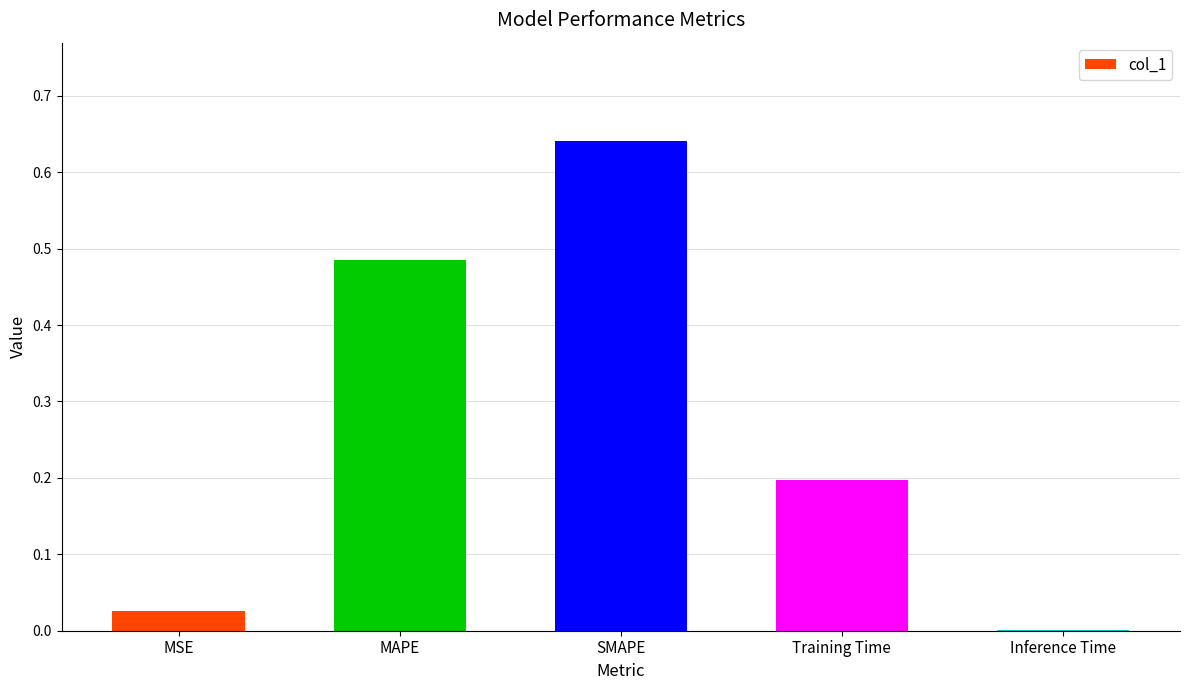

Between Inference Time and SMAPE, which is larger?

SMAPE